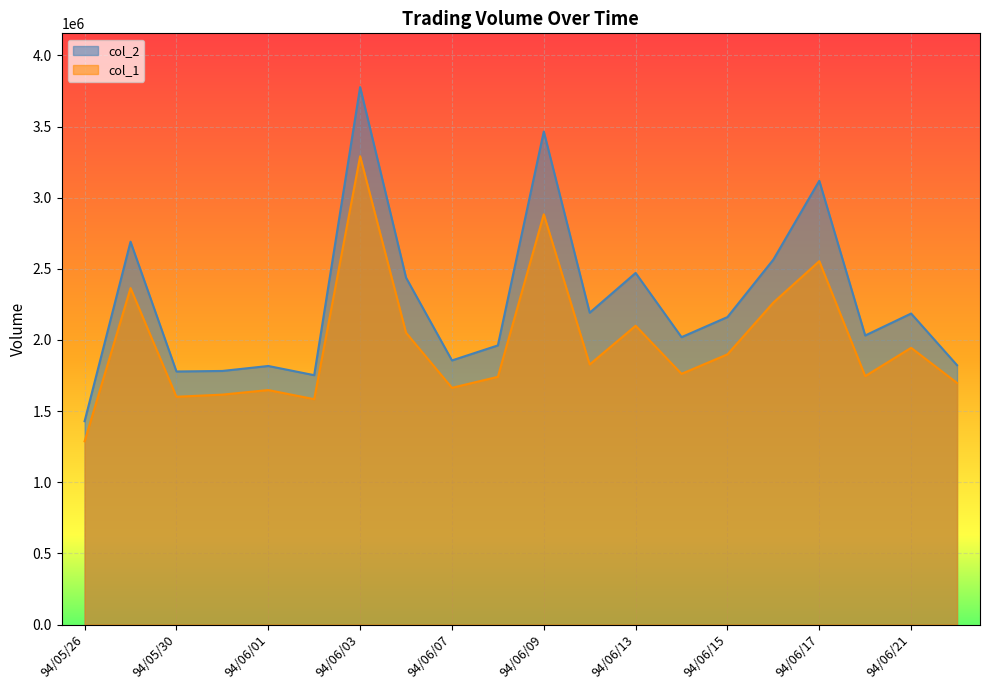

At how many categories does at least one series exceed 1811913?

16